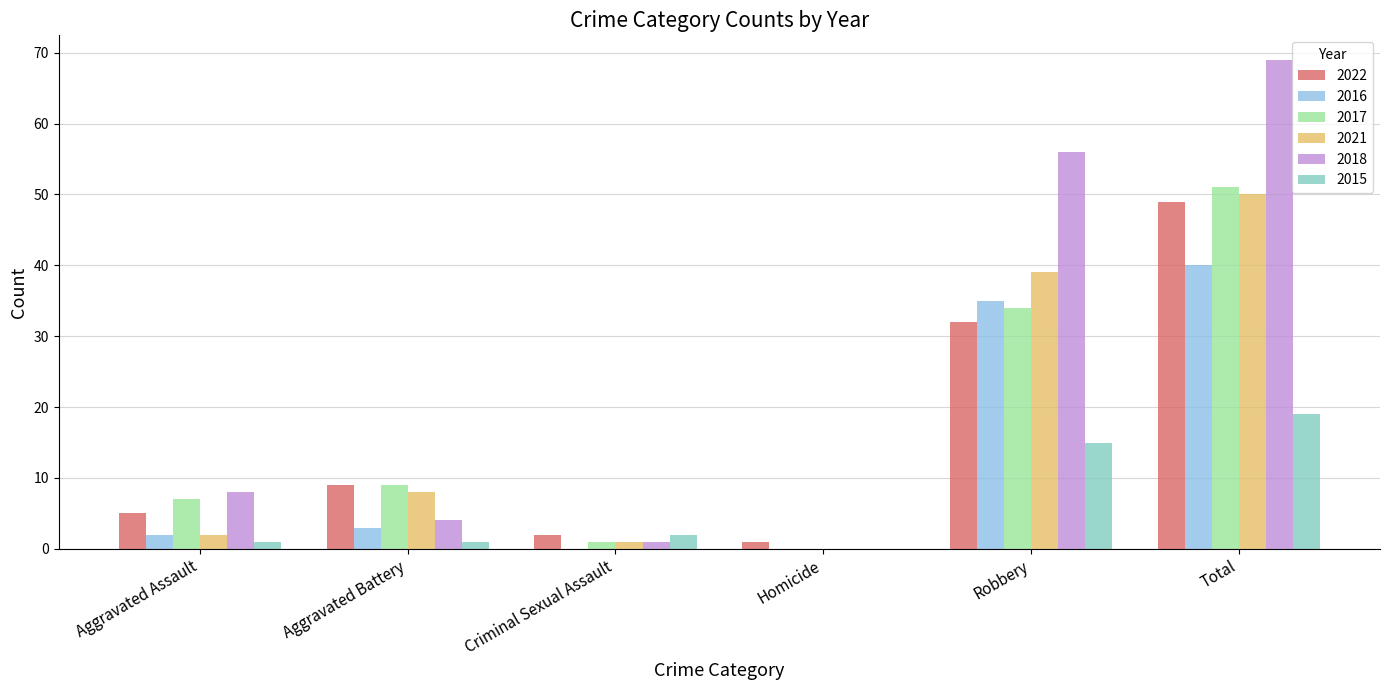

What are all the series names shown in the legend?

2022, 2016, 2017, 2021, 2018, 2015